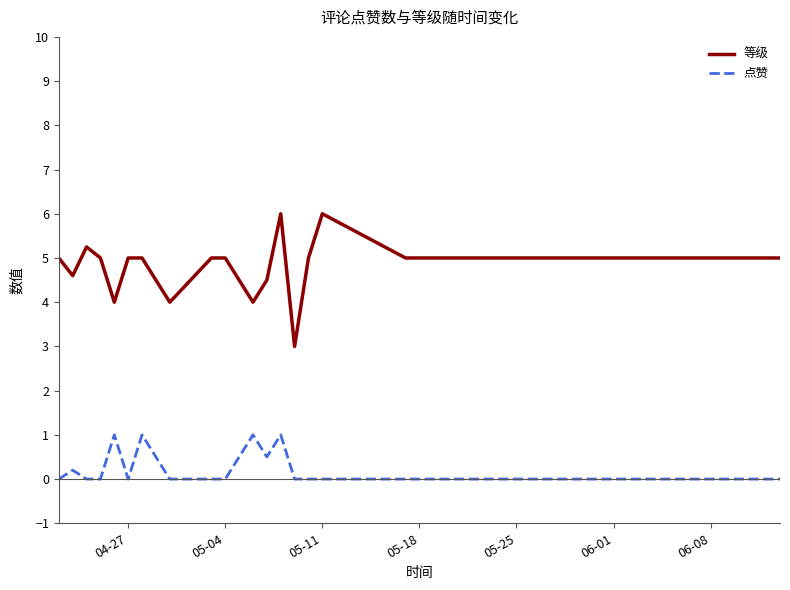

What is the highest value of the 等级 series?

6.0